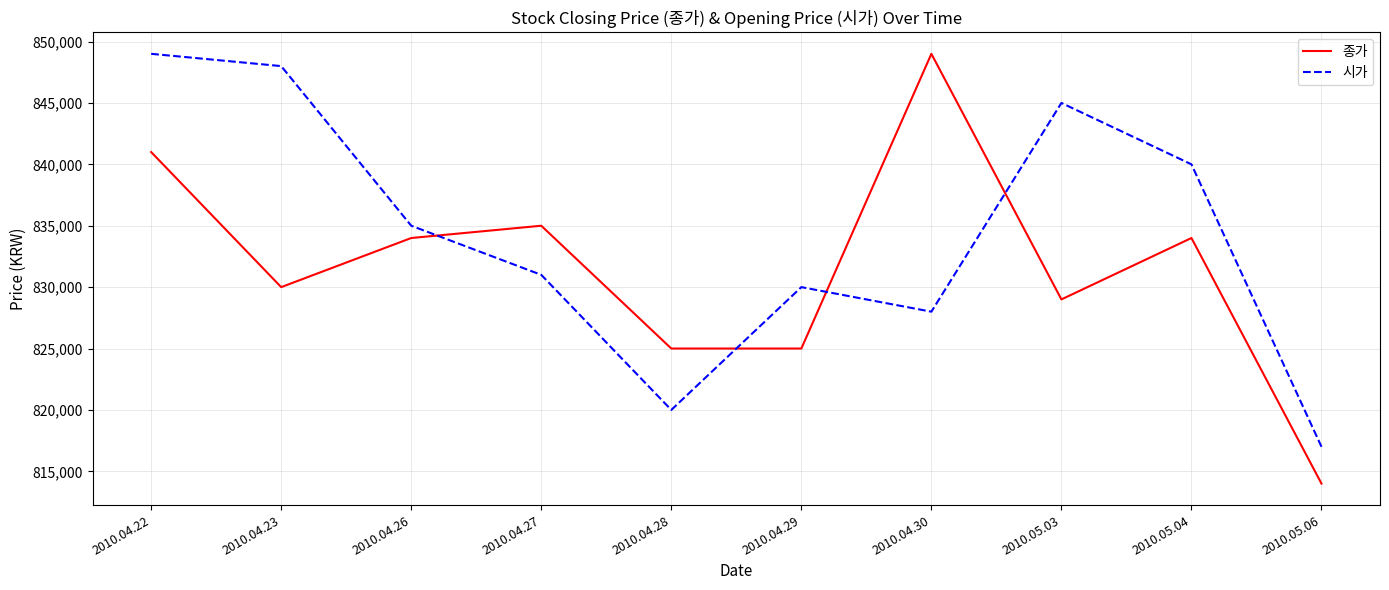

Rank the categories by 시가 value from highest to lowest.

2010.04.22, 2010.04.23, 2010.05.03, 2010.05.04, 2010.04.26, 2010.04.27, 2010.04.29, 2010.04.30, 2010.04.28, 2010.05.06